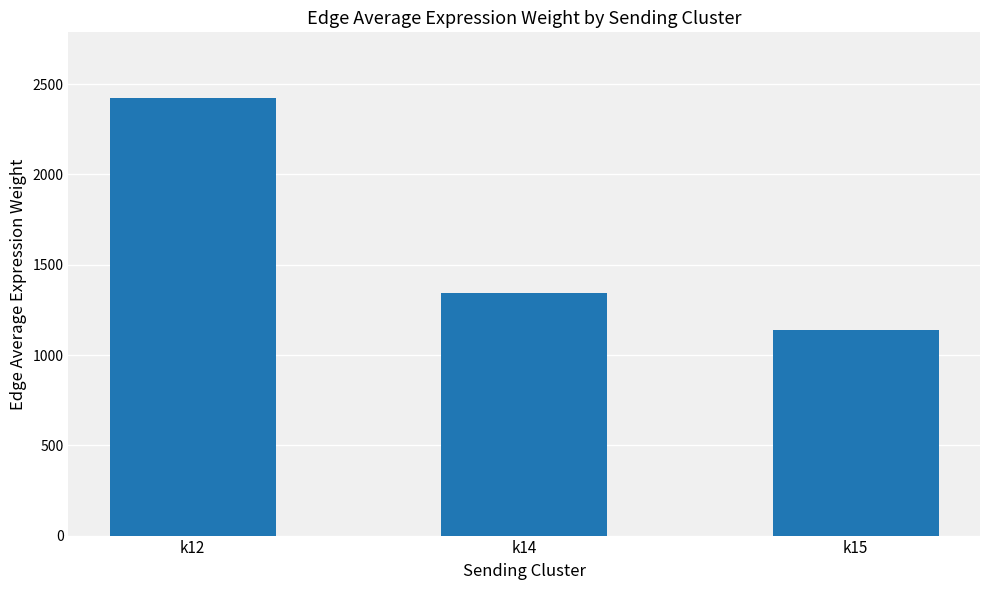

What is the difference between the values at k12 and k15?

1285.9